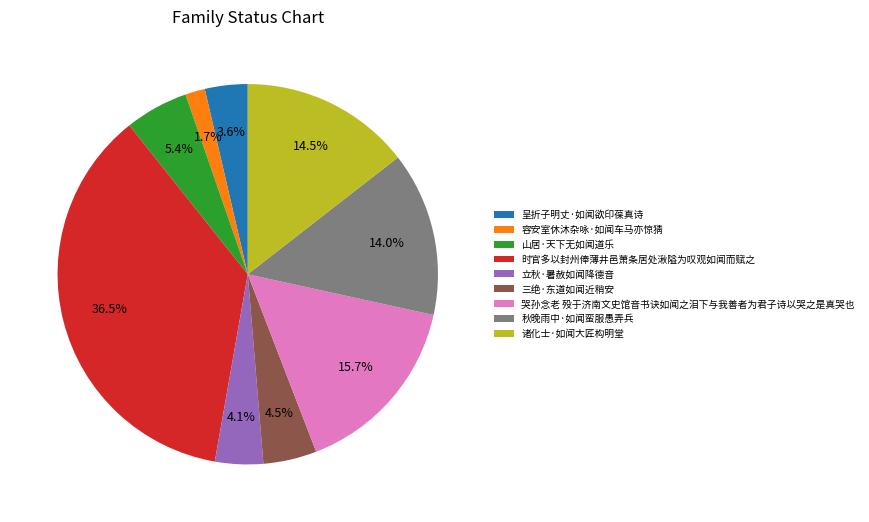

What is the total percentage of 诸化士·如闻大匠构明堂 and 山居·天下无如闻道乐?

19.9%